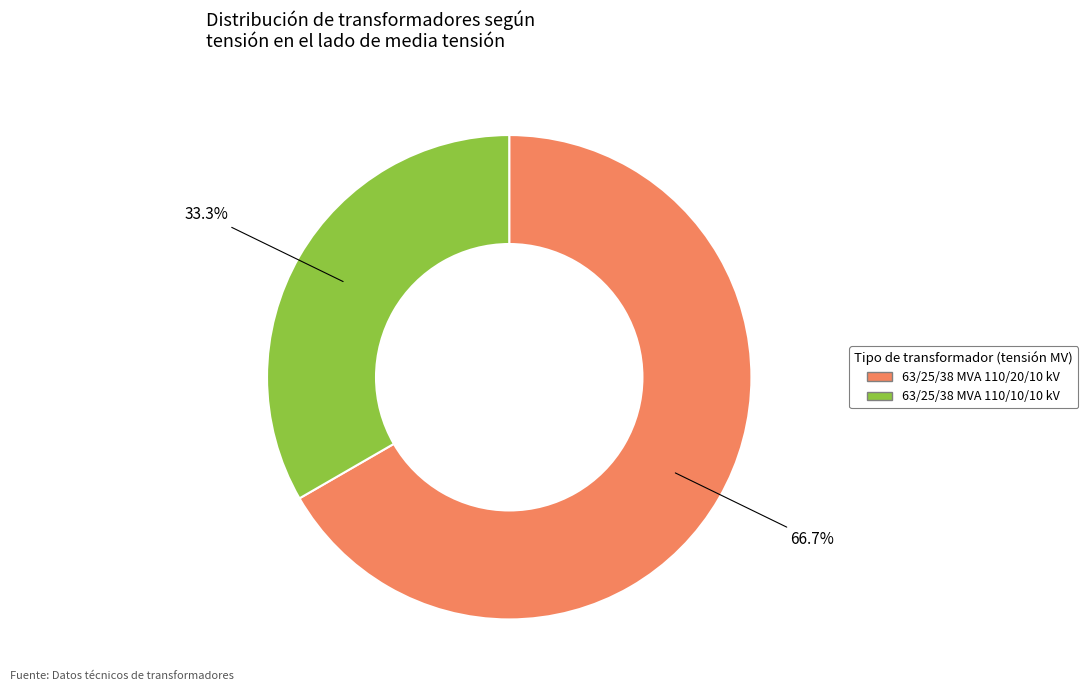

How many slices are in this pie chart?

2